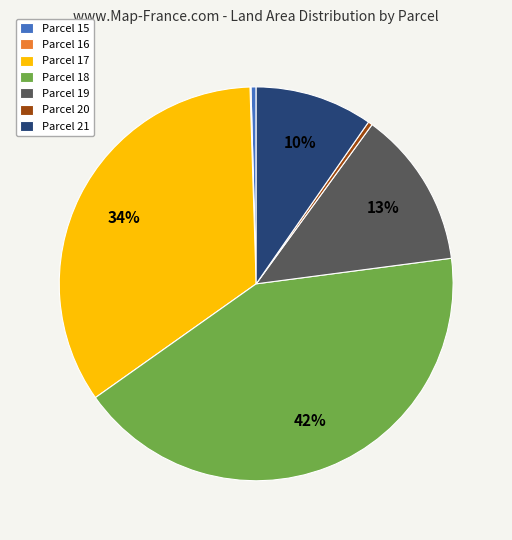

What is the ratio of the value at Parcel 19 to the value at Parcel 18?

0.3